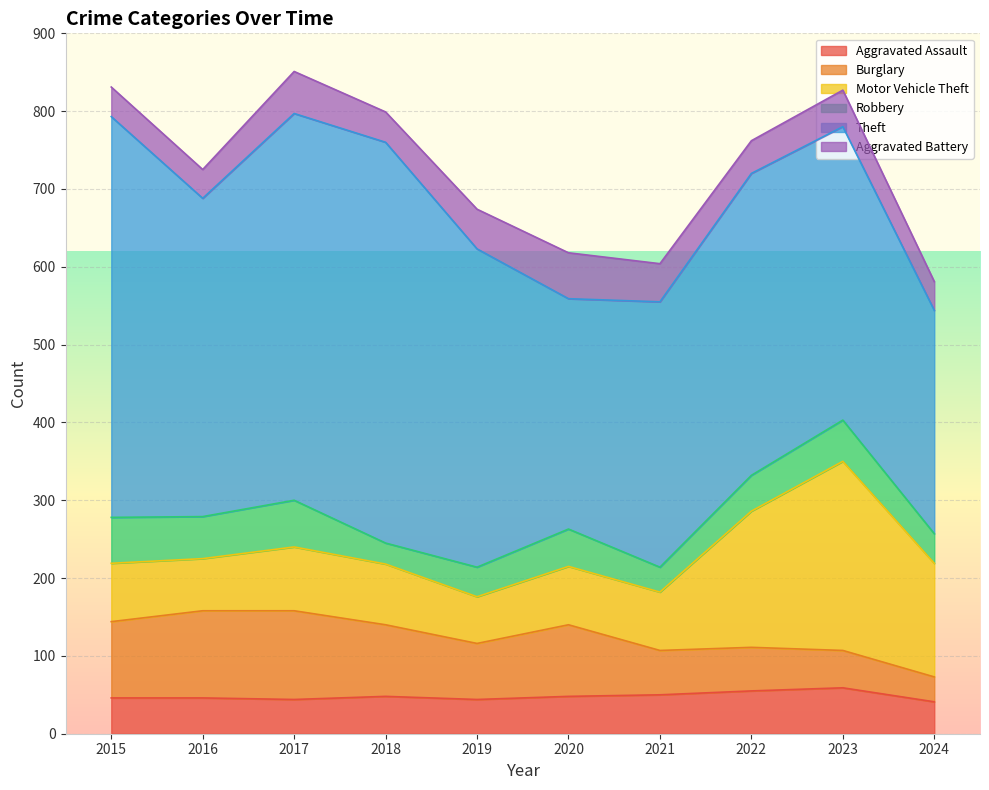

Rank the series by their maximum value, from highest to lowest.

Theft, Motor Vehicle Theft, Burglary, Robbery, Aggravated Assault, Aggravated Battery